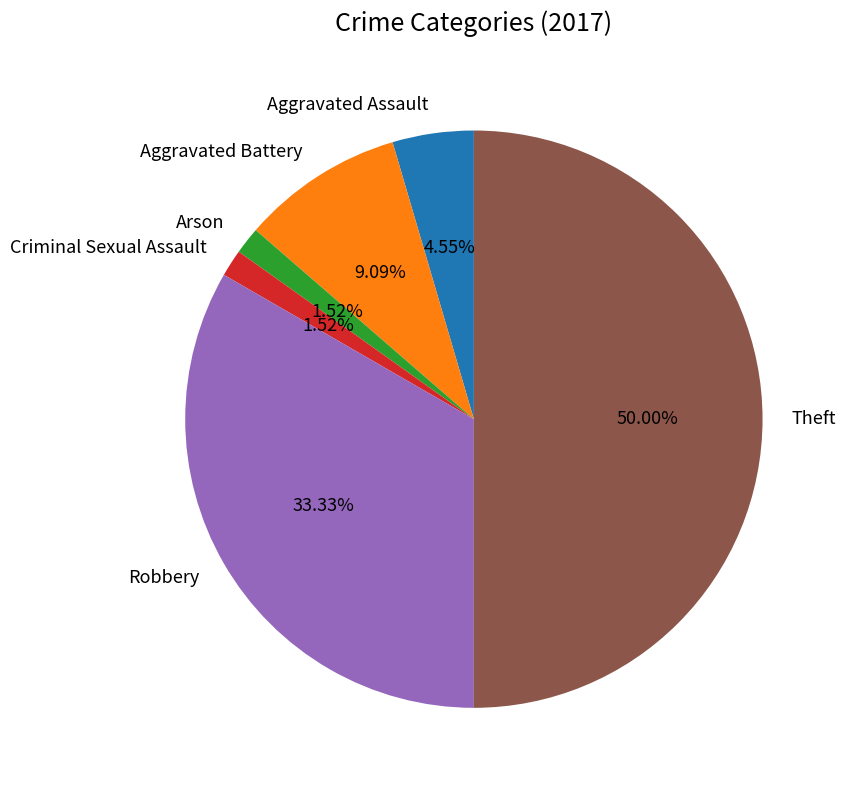

What percentage is the Criminal Sexual Assault slice, to the nearest percent?

2%